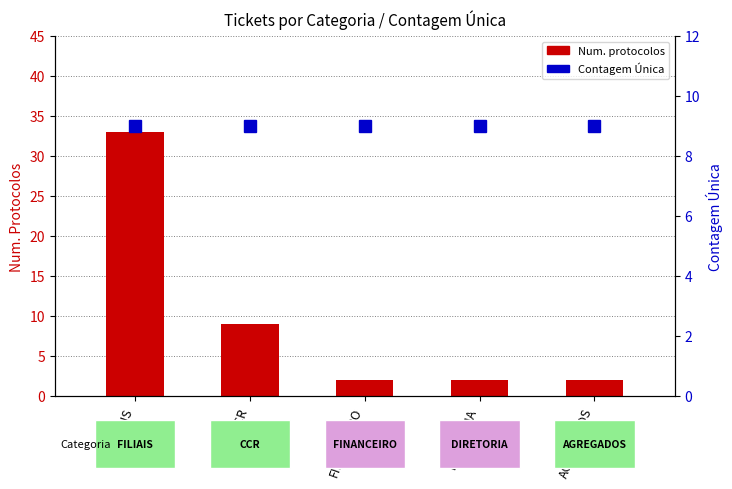

Reading left to right, transcribe all the data shown in this chart.

Num. protocolos: 33	9	2	2	2
Contagem Única: 9	9	9	9	9